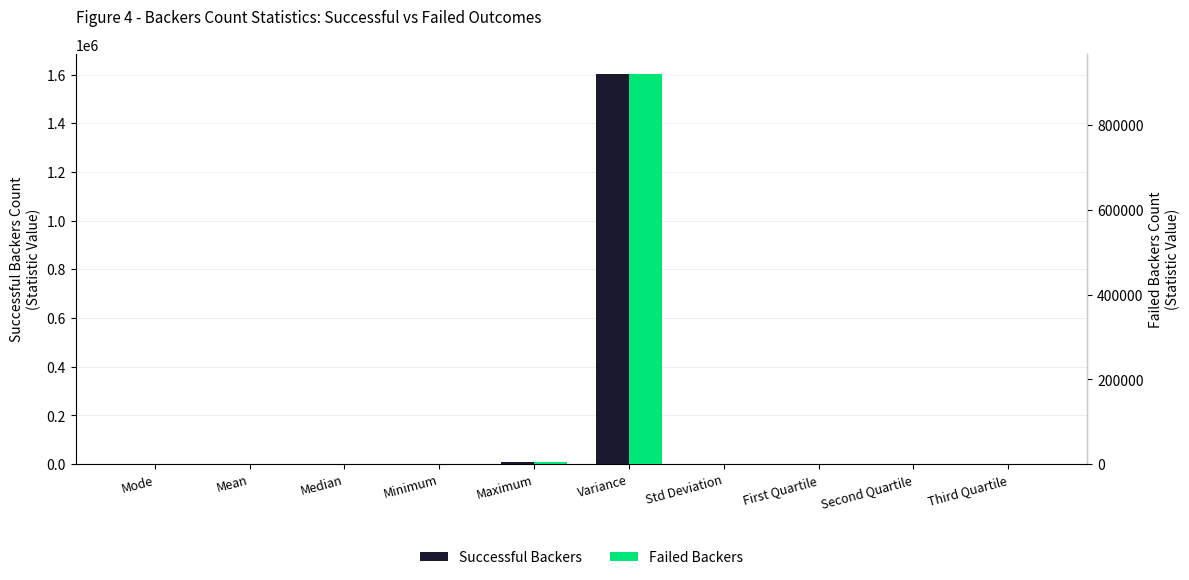

Where does the Failed Backers series first go above 661?

Mean